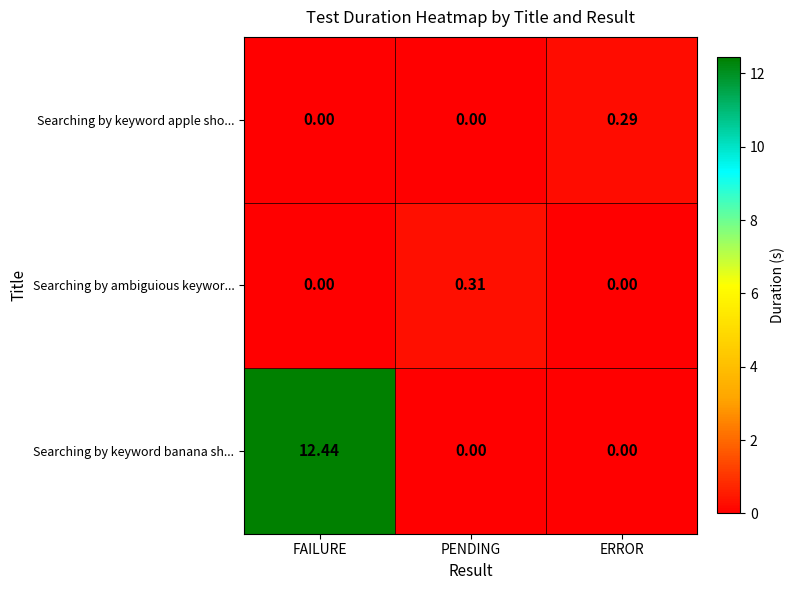

Count the number of data series in this chart.

3